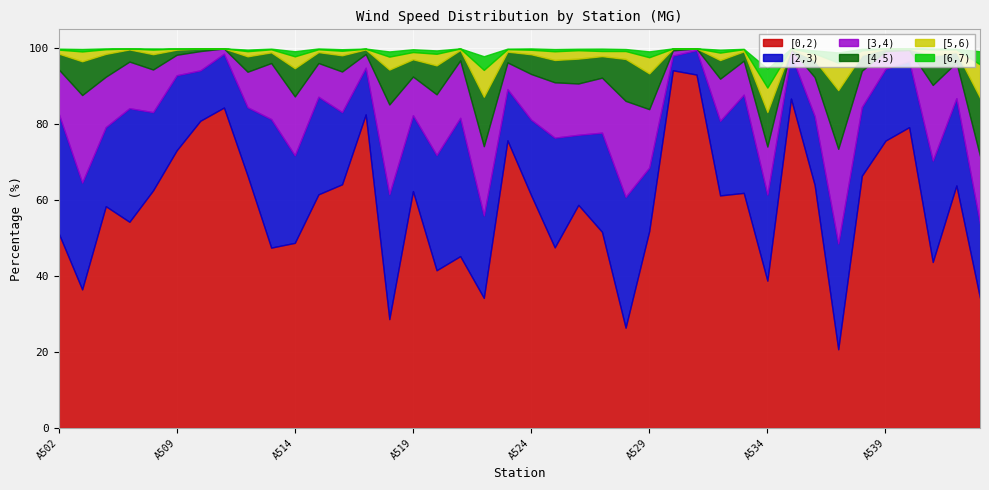

At which label does [5,6) reach its minimum?

A531